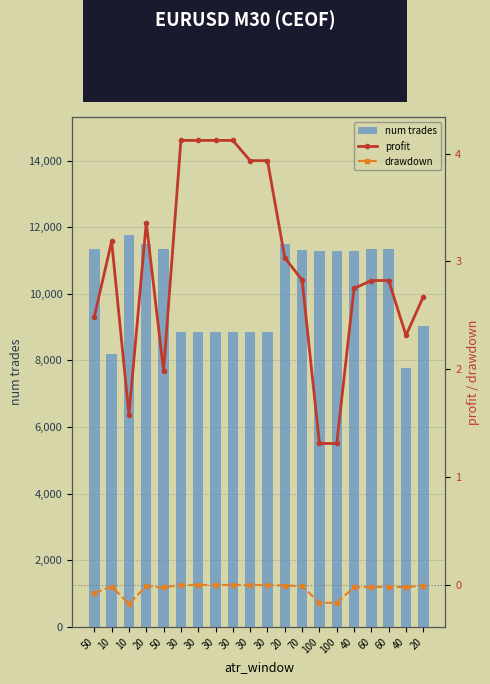

What is the label of the 1st bar from the right?

20